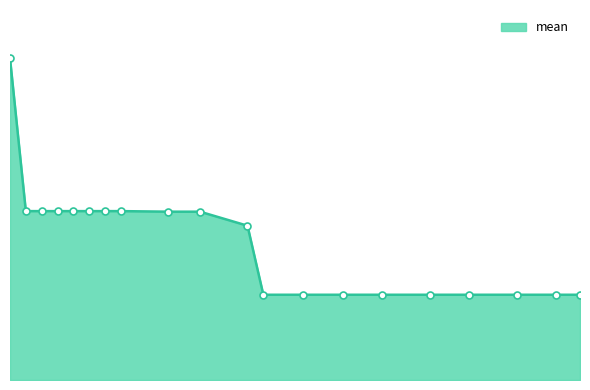

What is the maximum value shown in the chart?

3.2